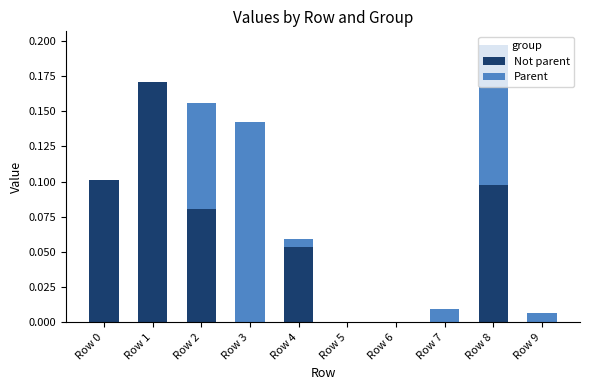

At which label does Not parent reach its peak?

Row 1